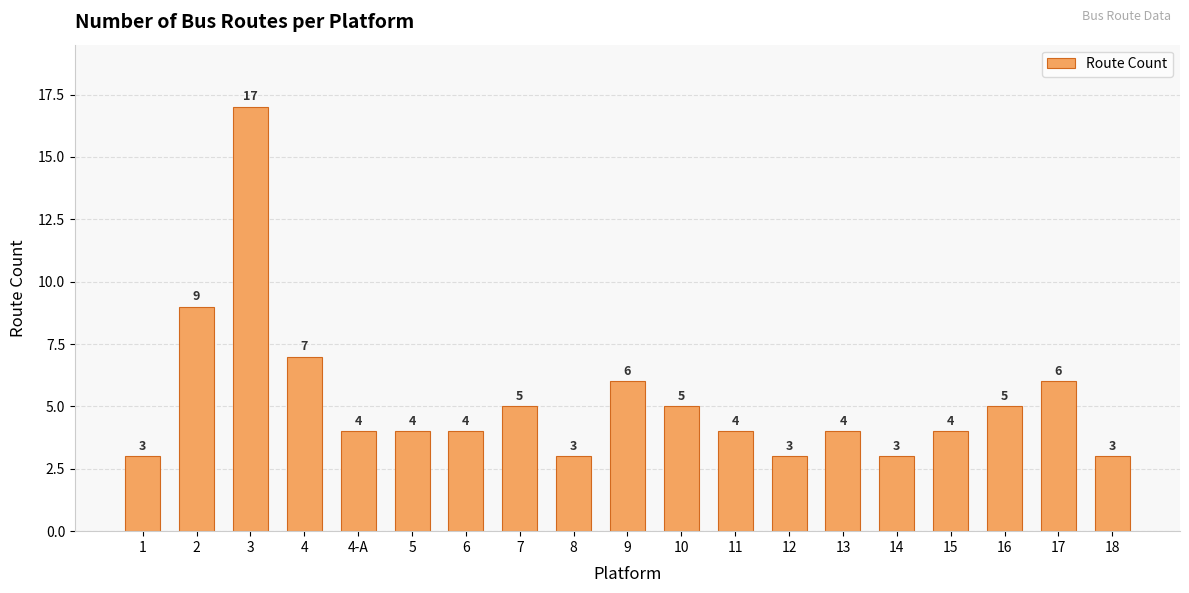

Is it true that the value at 5 is 7?

False